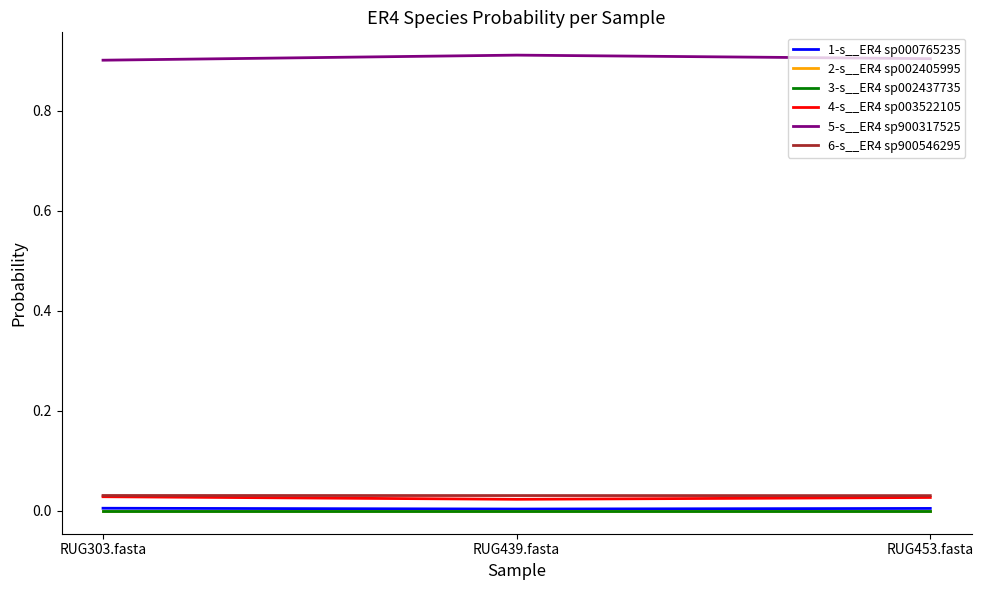

Does the chart have visible grid lines?

No